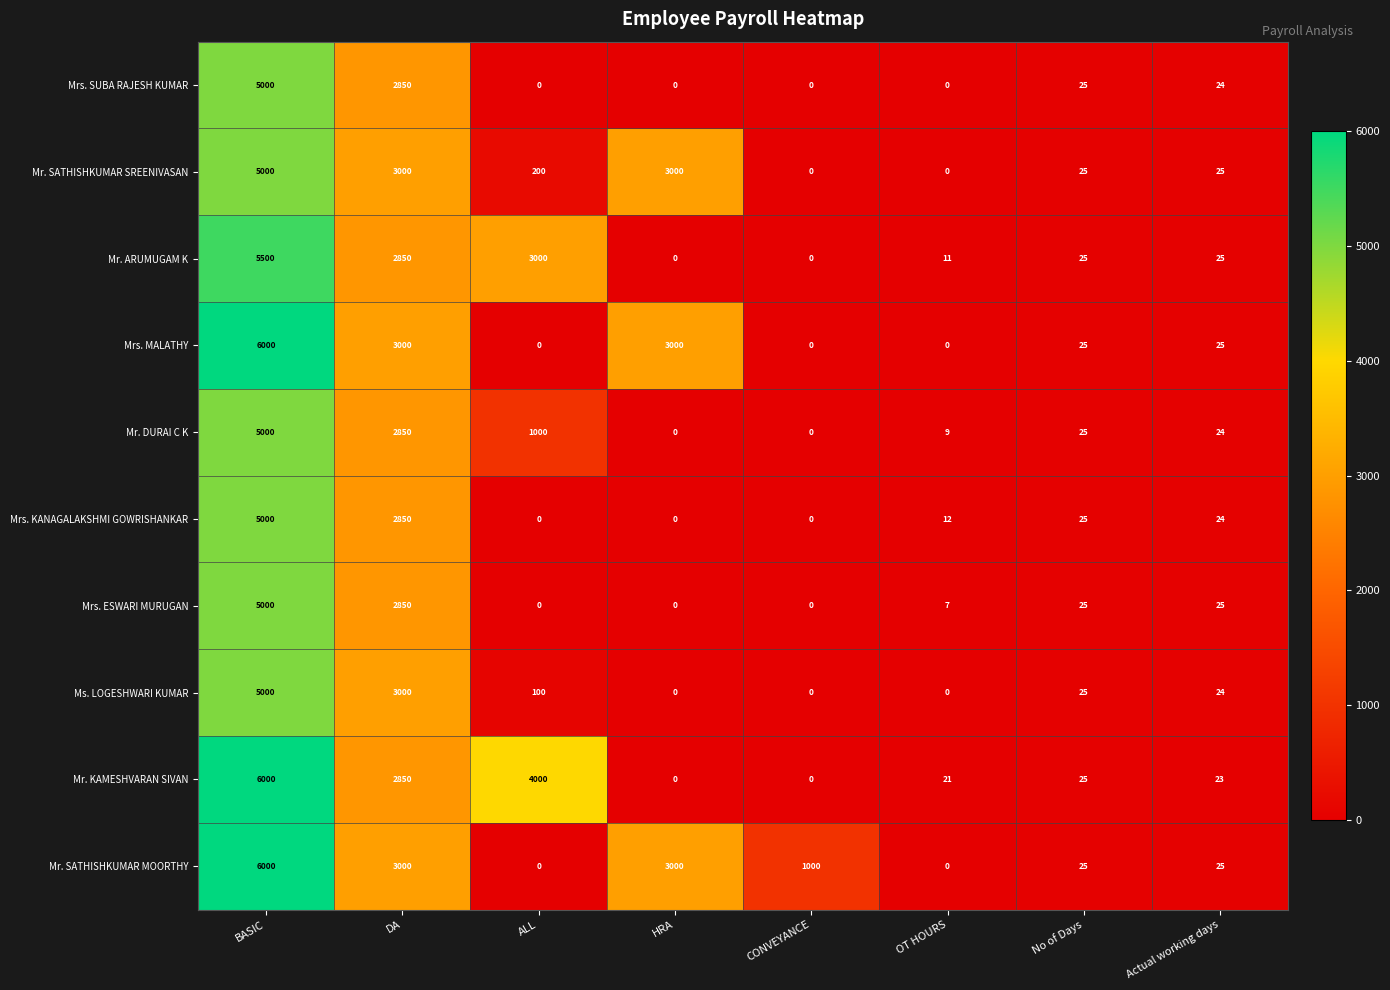

Which series has the largest total across all categories?

Mr. SATHISHKUMAR MOORTHY